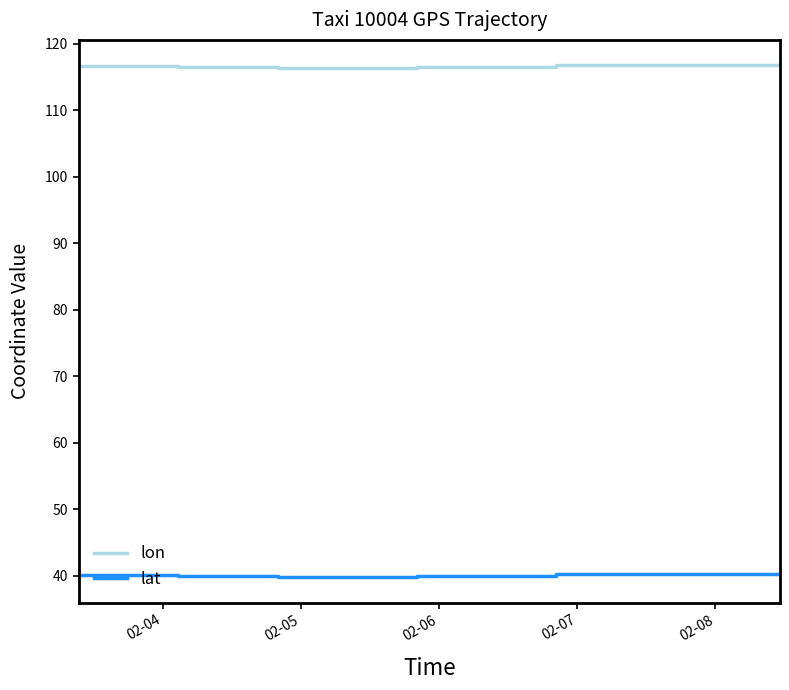

Which series has the largest total across all categories?

lon